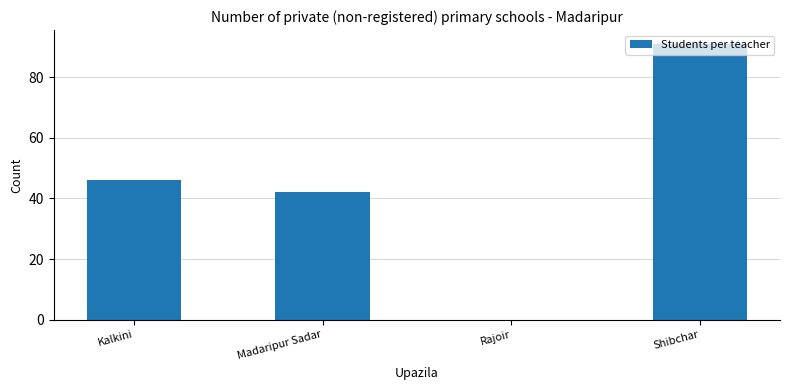

Approximately how many times larger is the value at Kalkini compared to Madaripur Sadar?

1.1